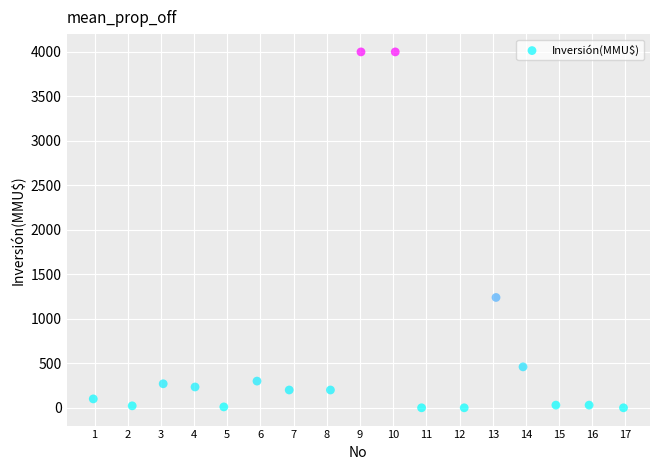

What is the range of Y values (max minus min)?

4000